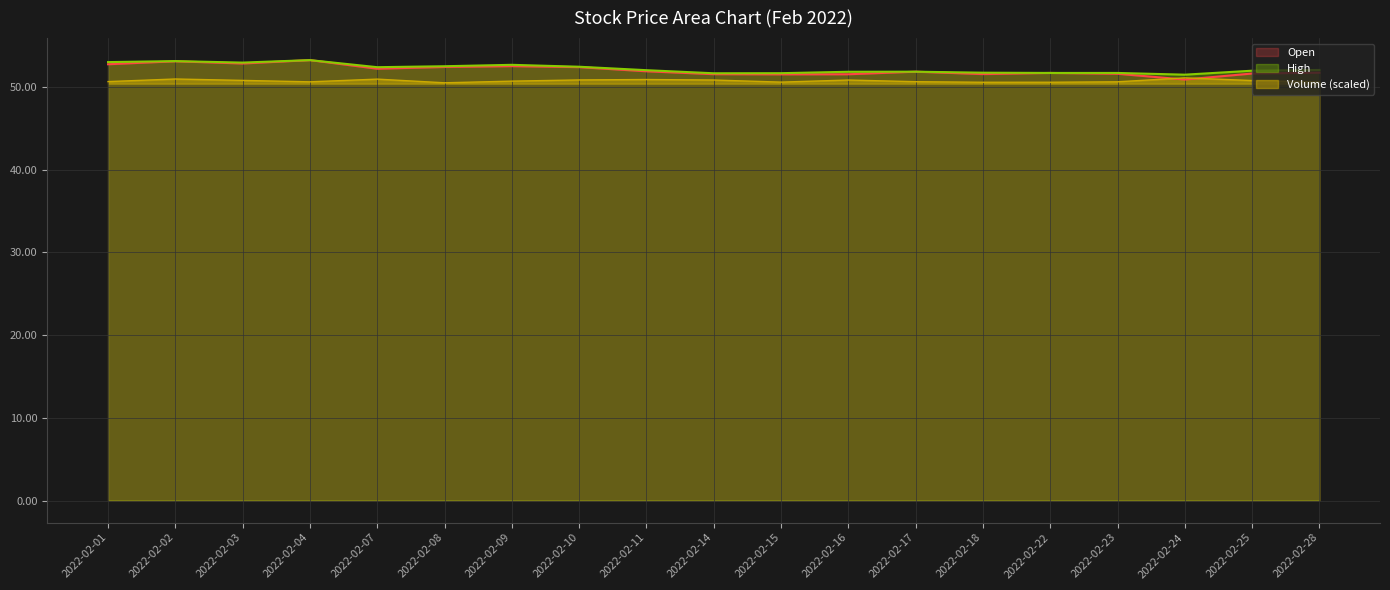

What is the value of the High point at the 8th from the left?

52.4